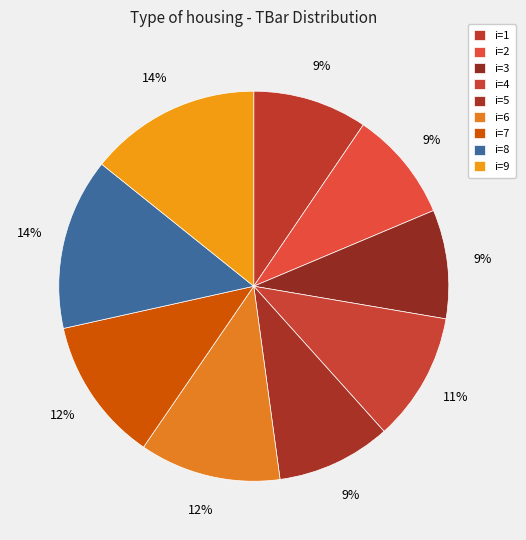

How many segments does this pie chart have?

9